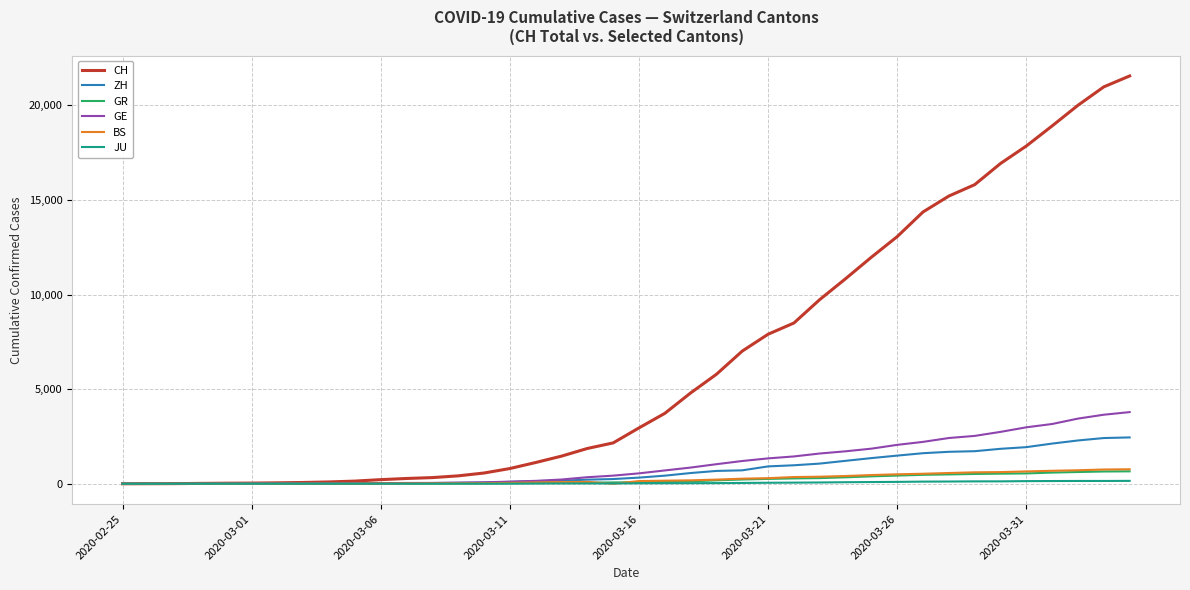

What is the maximum value shown in the chart?

21554